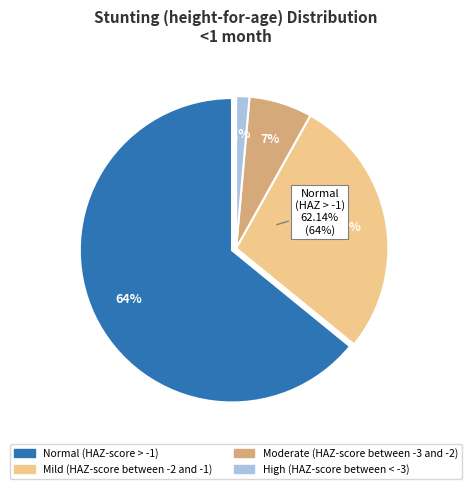

Which category has the biggest portion of the pie?

Normal (HAZ-score > -1)